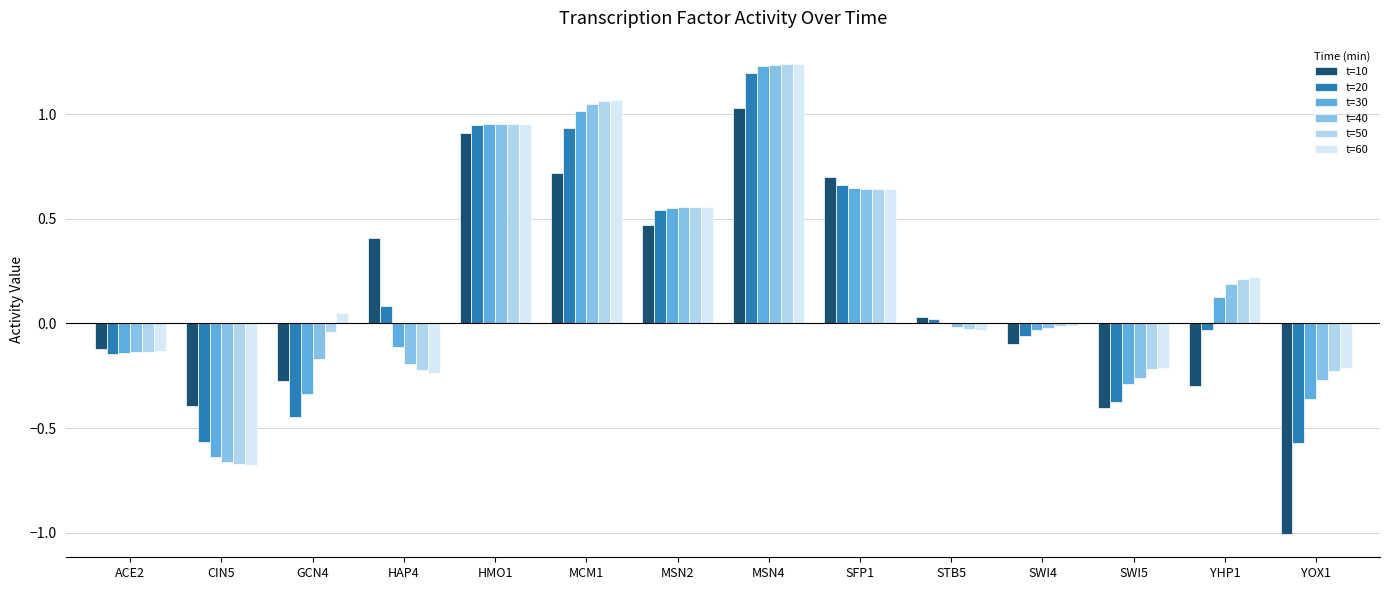

At which category does the chart reach its peak across all series?

MSN4